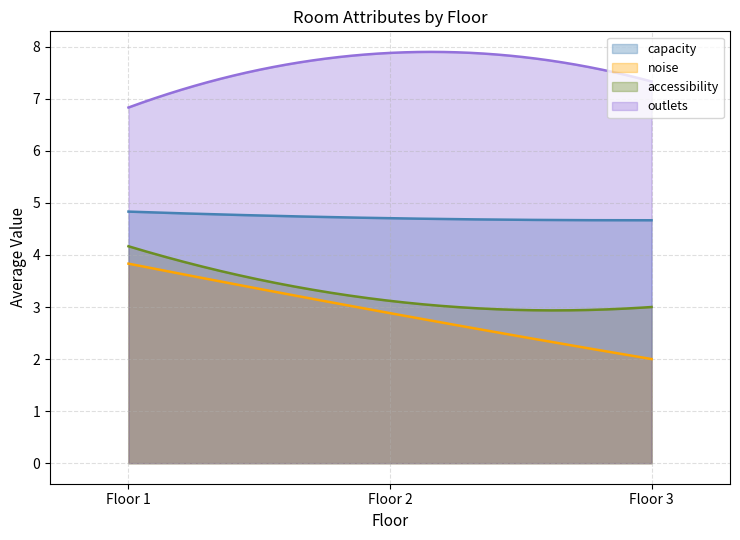

True or false: outlets and capacity cross at least once.

False